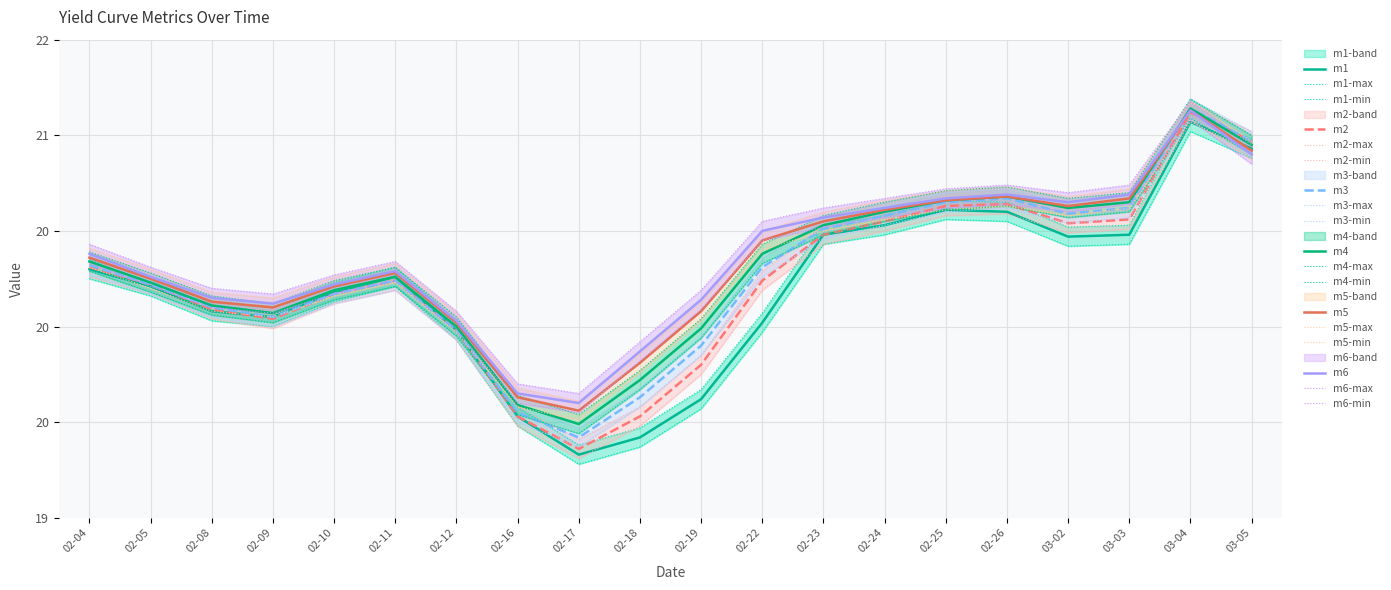

What is the lowest value of the m1 series?

19.3